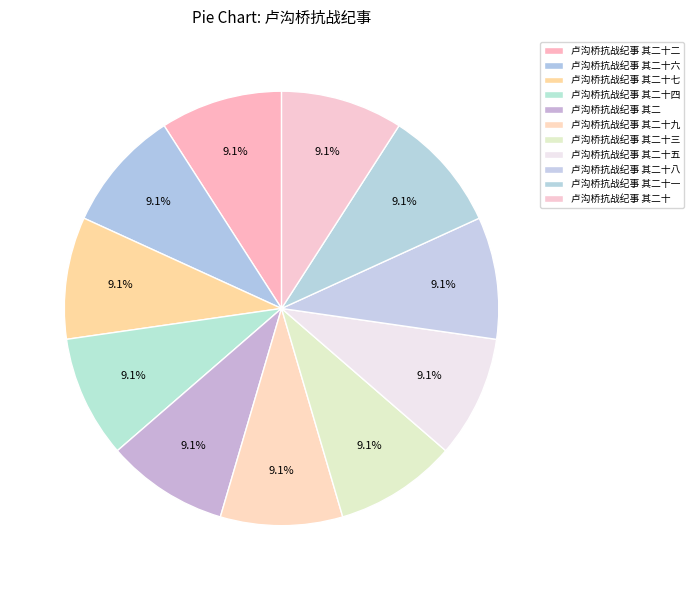

What is the ratio of the value at 卢沟桥抗战纪事 其二十 to the value at 卢沟桥抗战纪事 其二十一?

1.0